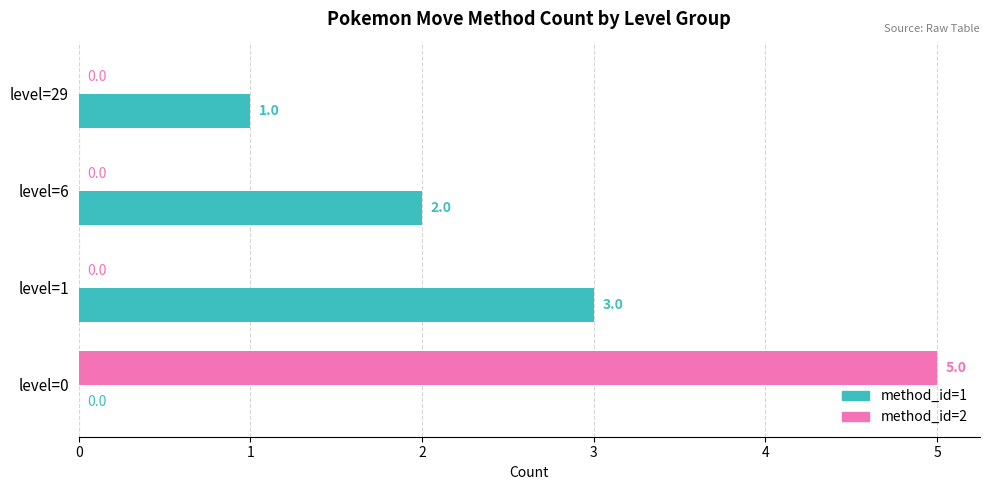

How many values in method_id=2 are above zero?

1